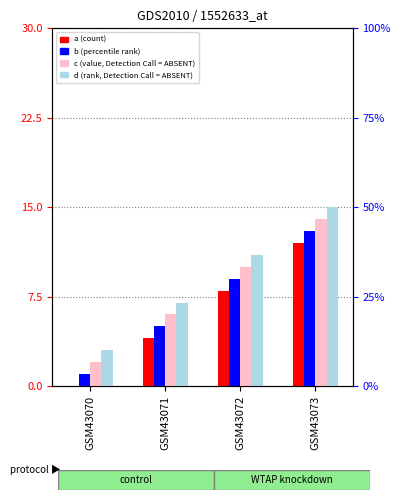

What are all the series names shown in the legend?

a, b, c, d